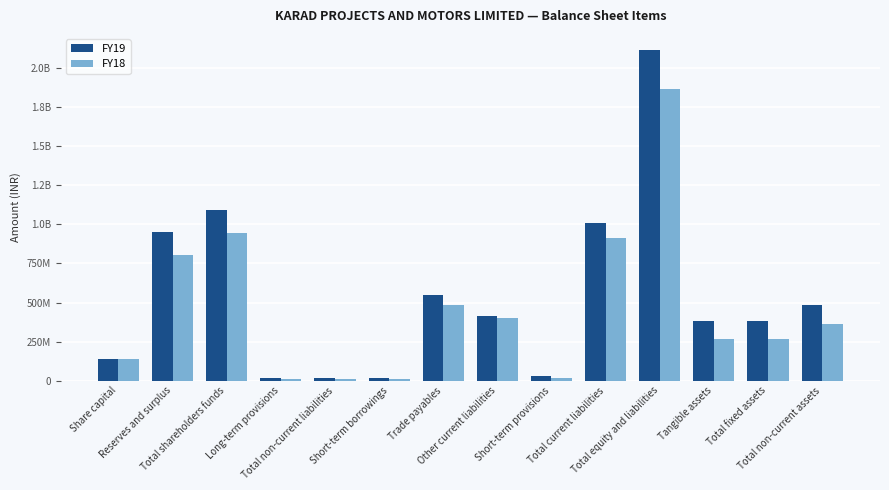

What is the average value of the FY18 series?

464189929